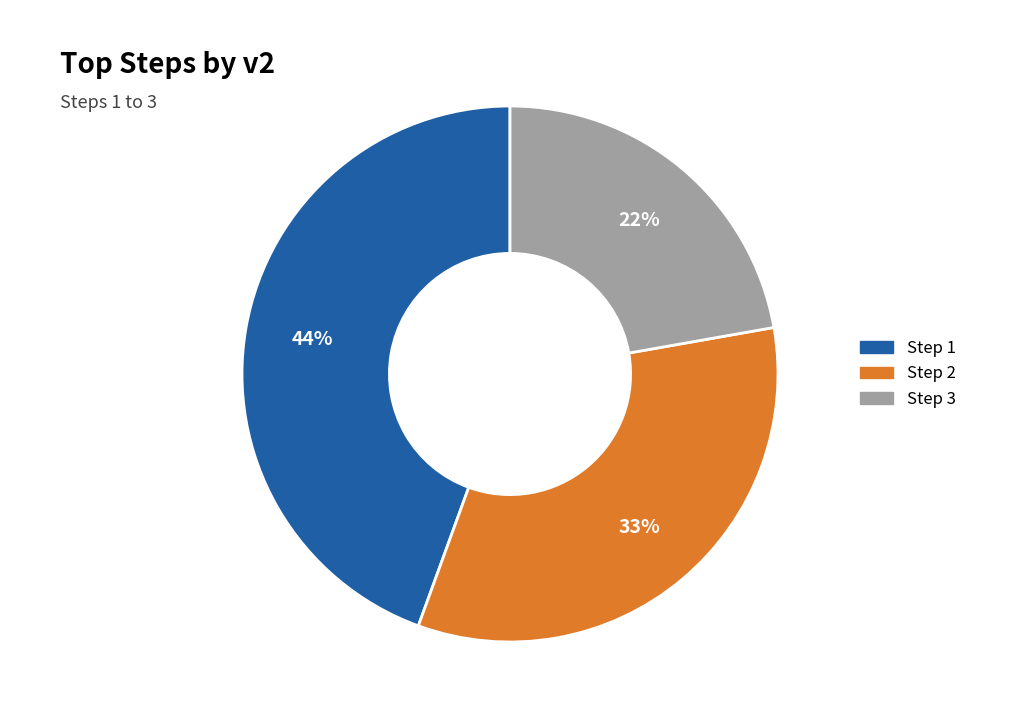

To the nearest percent, what is the difference between the largest and smallest slice percentages?

22%